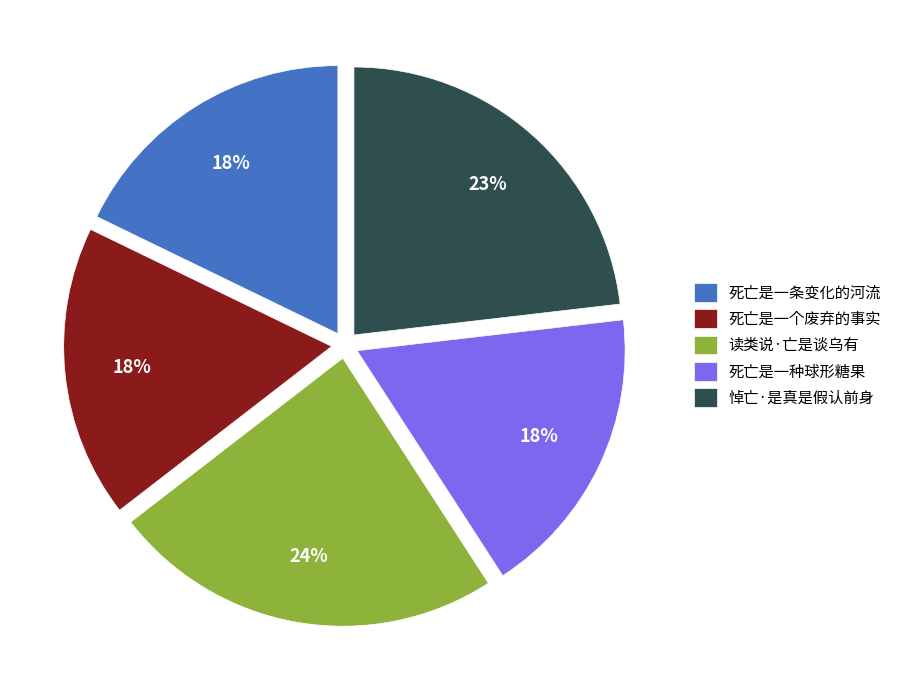

To the nearest percent, what is the difference between the 死亡是一条变化的河流 and 悼亡·是真是假认前身 slice percentages?

5%